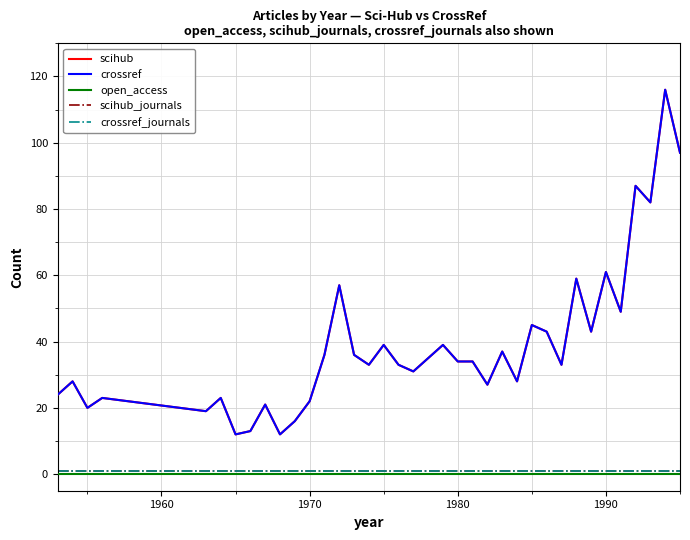

Does the chart display data point markers on the line(s)?

No